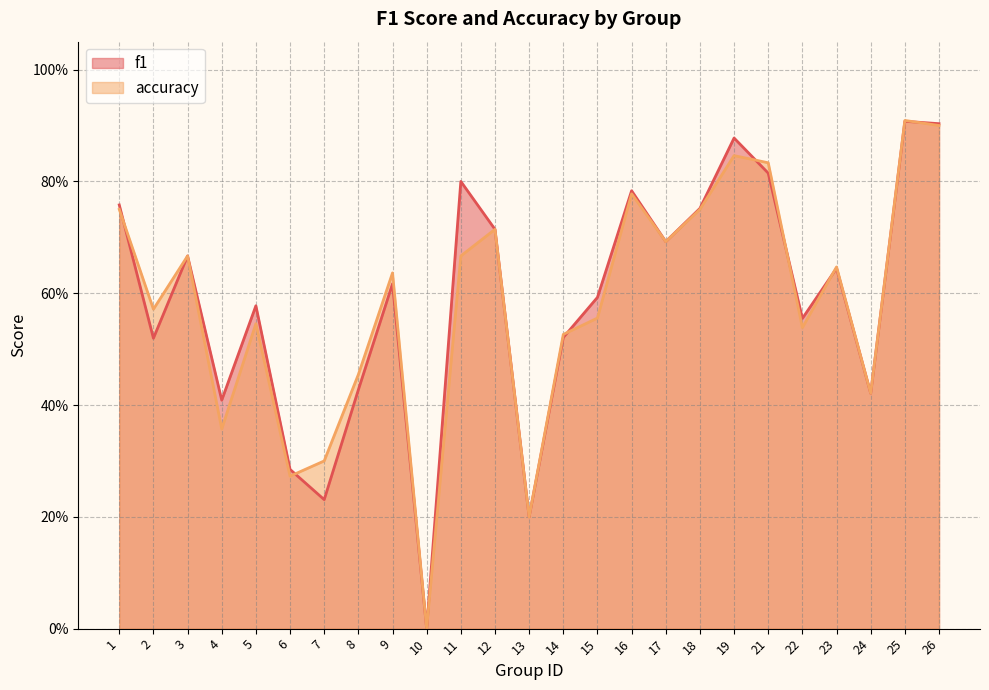

Which series has the largest total across all categories?

f1